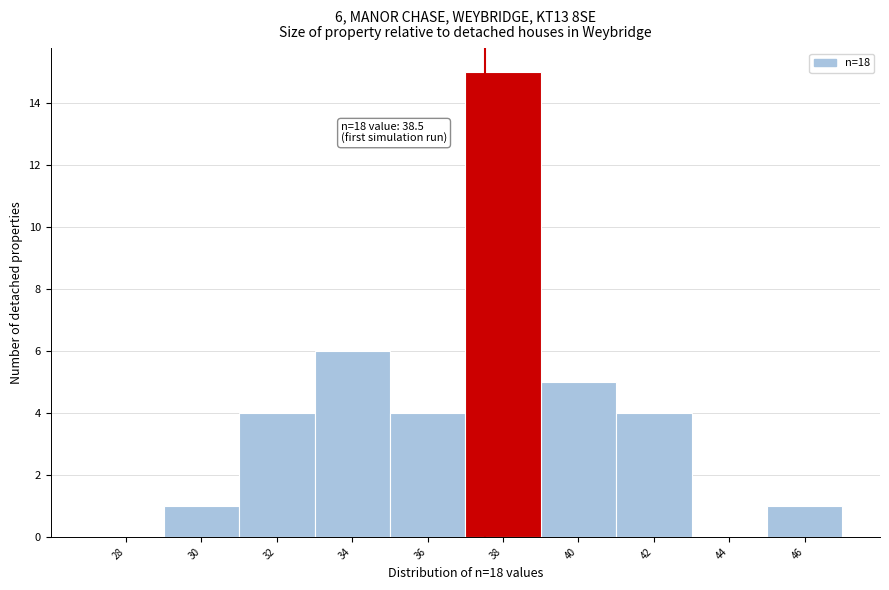

Reading left to right, transcribe all the data shown in this chart.

28=0	30=1	32=4	34=6	36=4	38=15	40=5	42=4	44=0	46=1